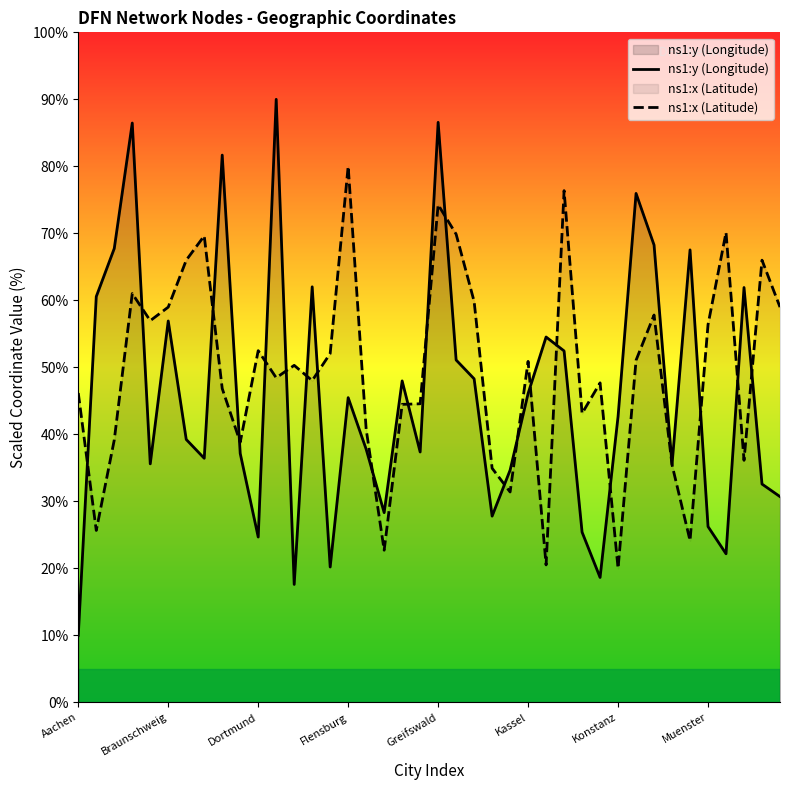

At which label is ns1:y (Longitude) closest to 50?

21